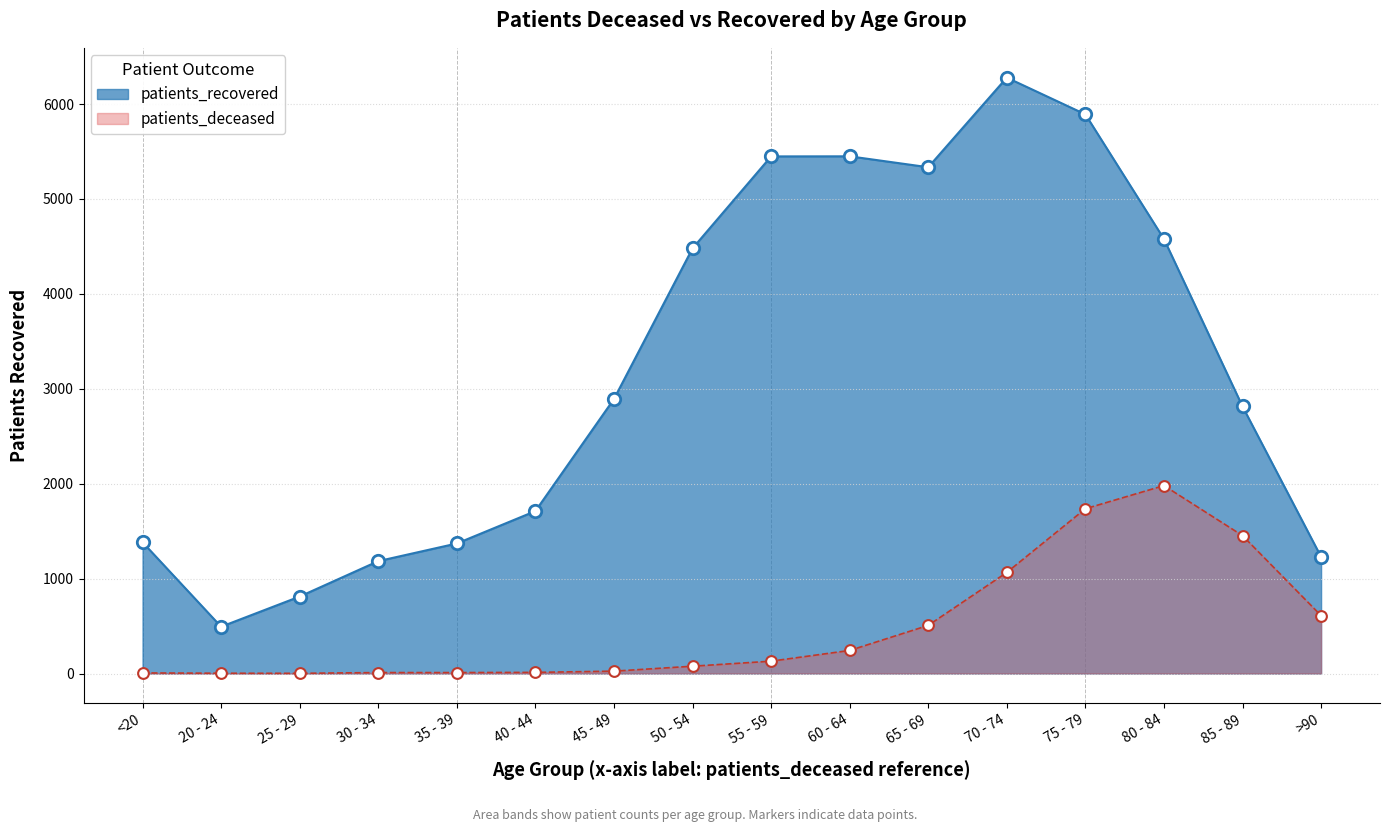

At how many categories does at least one series exceed 2567?

9